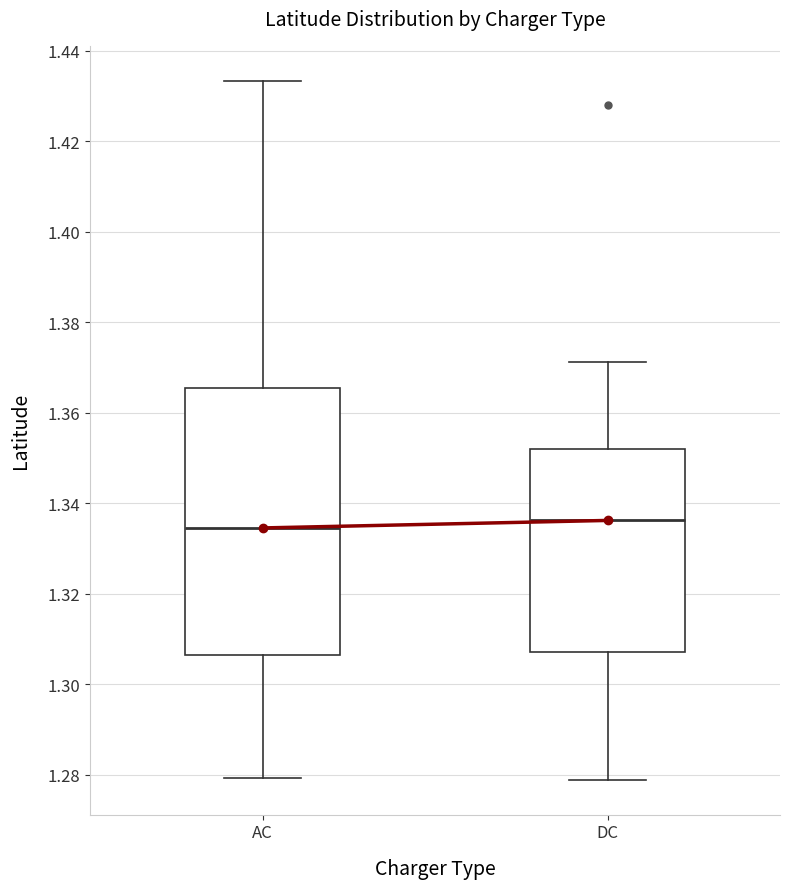

Reading left to right, transcribe this box plot: for each box, give where its median line is, the range the box spans, and where its two whiskers end, as read against the y-axis. The values are not printed on the chart, so give them approximately, as read against the axis.

AC: median 1.334, box 1.306 to 1.366, whiskers 1.280 to 1.434
DC: median 1.336, box 1.308 to 1.352, whiskers 1.278 to 1.372